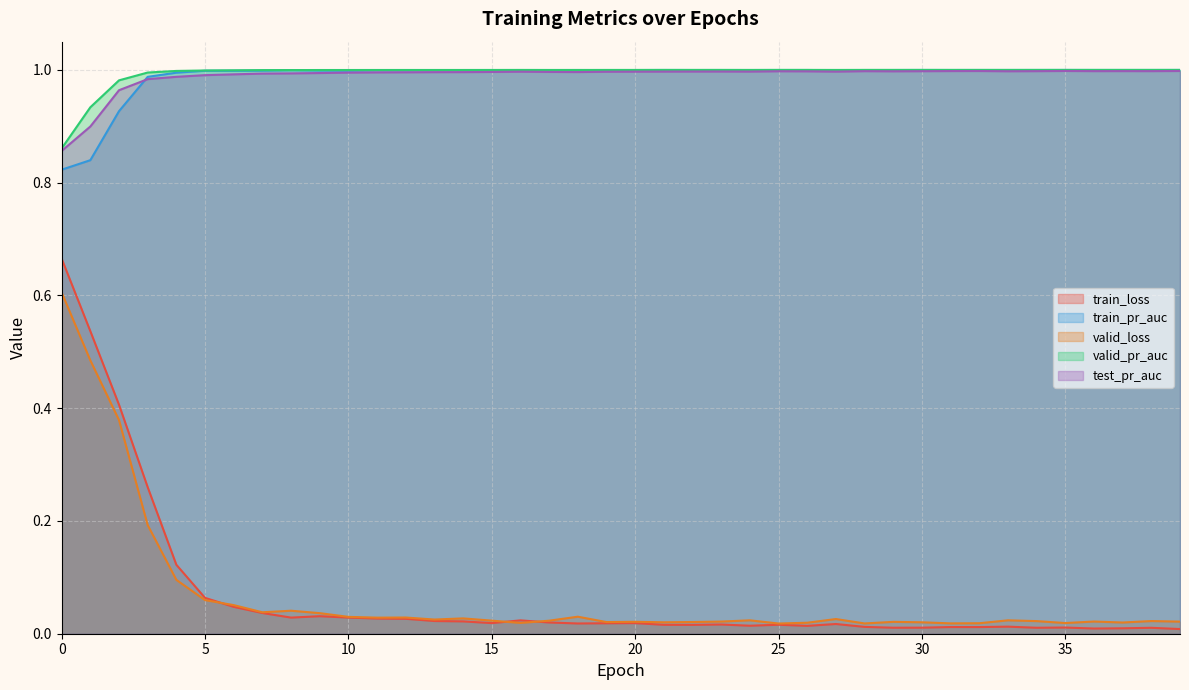

Is it true that test_pr_auc equals 0.3 at 36?

False